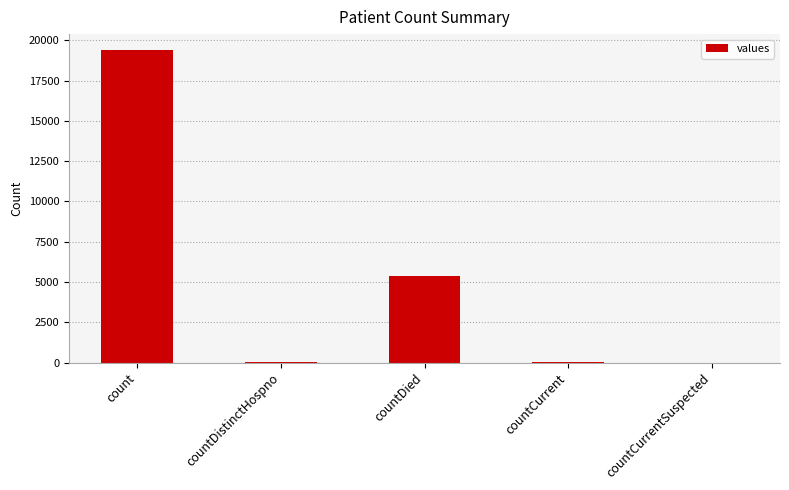

What is the greatest value displayed?

19420